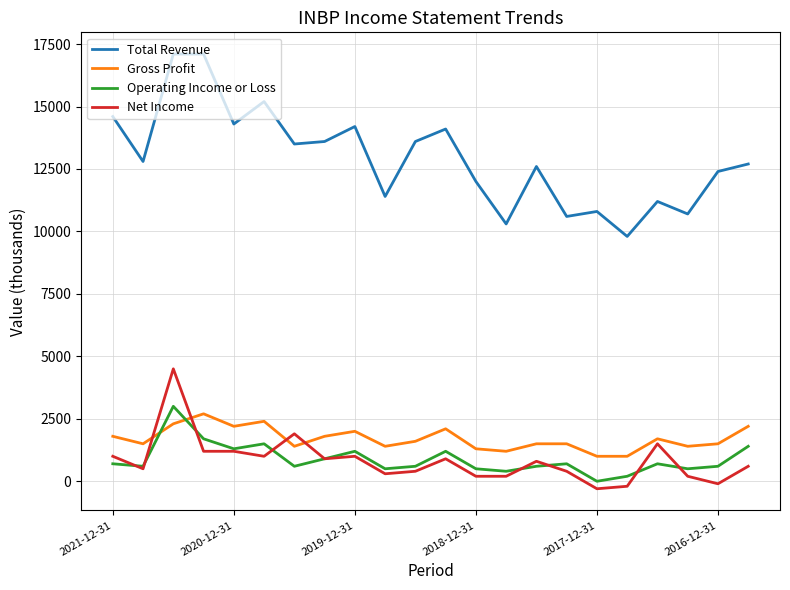

What is the highest value of the Total Revenue series?

17100